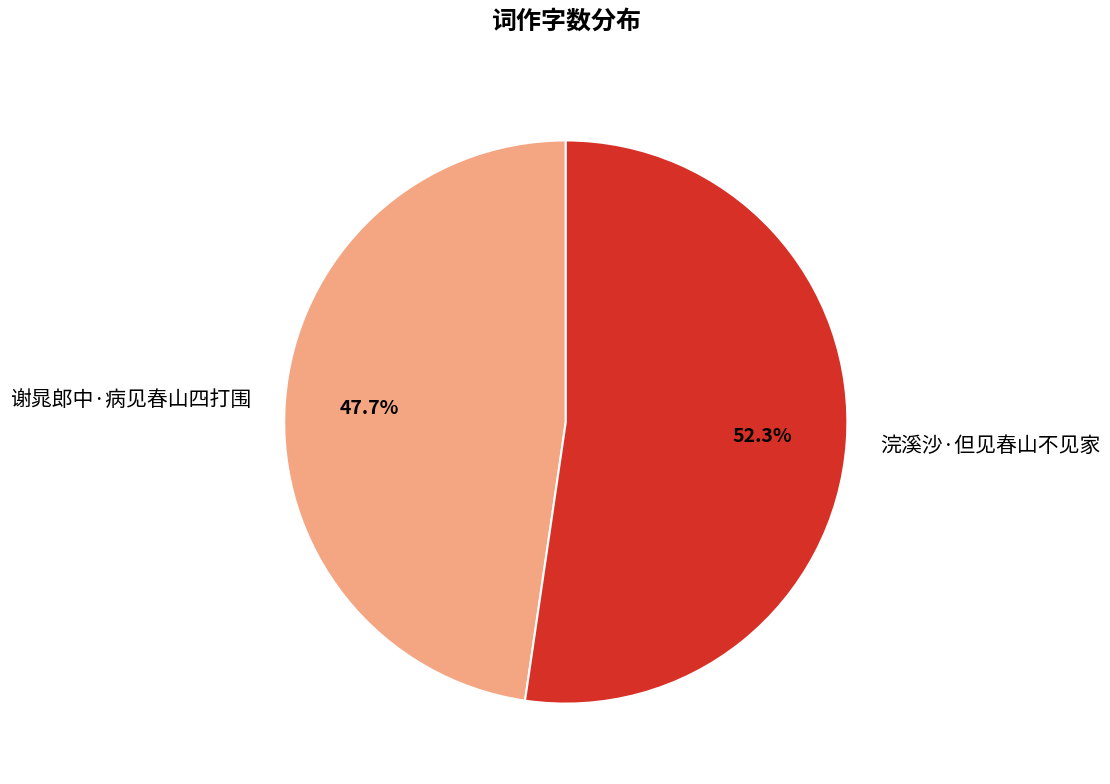

Count the number of slices in the pie.

2